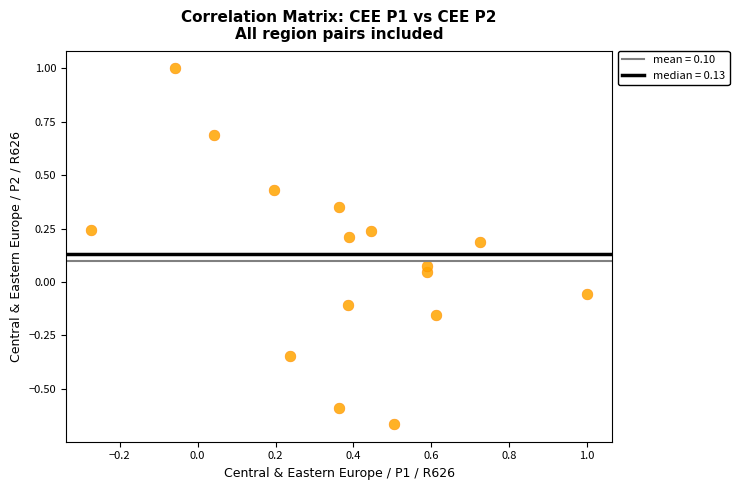

What is the range of Y values (max minus min)?

1.7